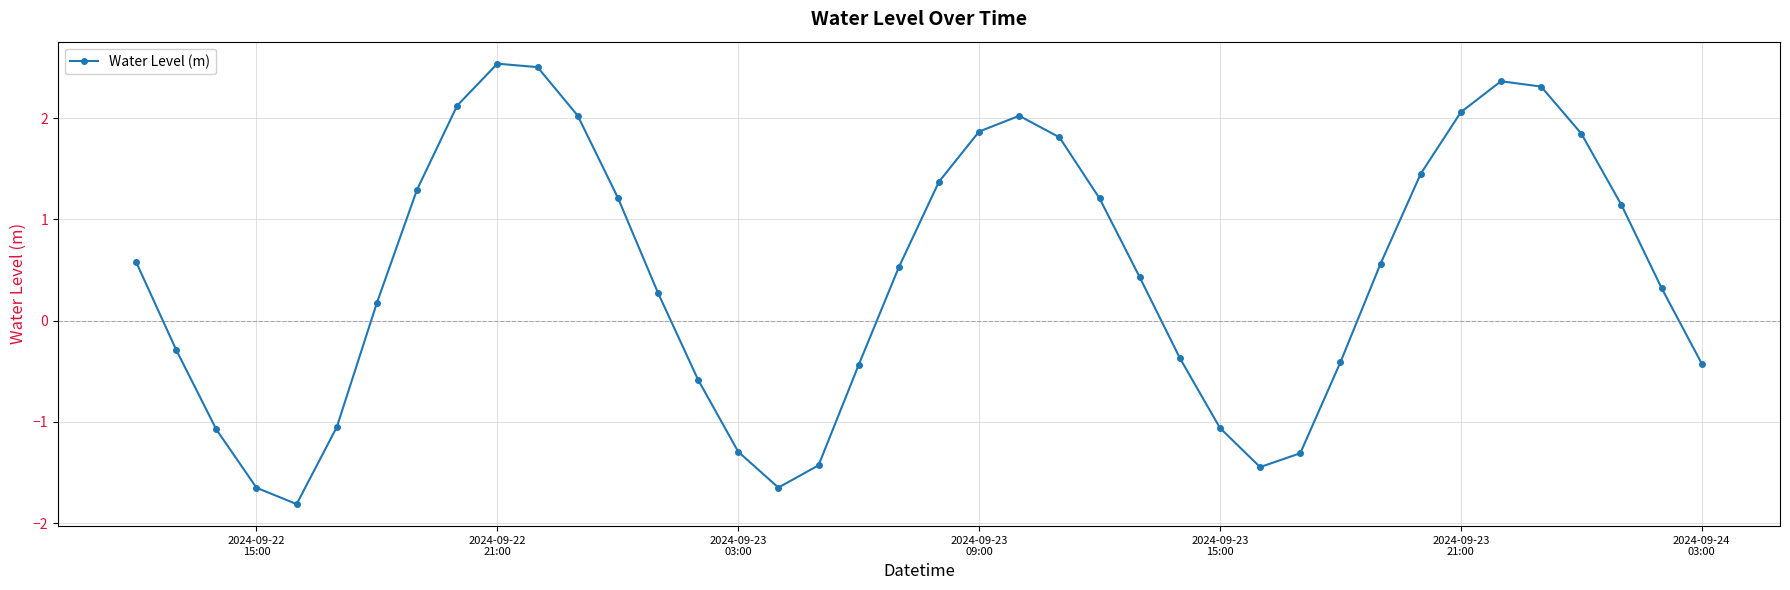

How many values are below 0?

16